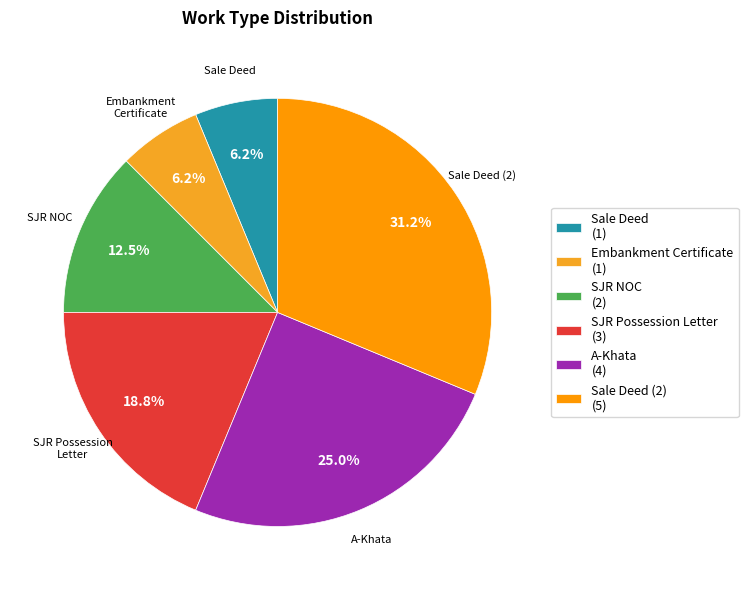

What is the largest slice in the pie chart?

Sale Deed (2)